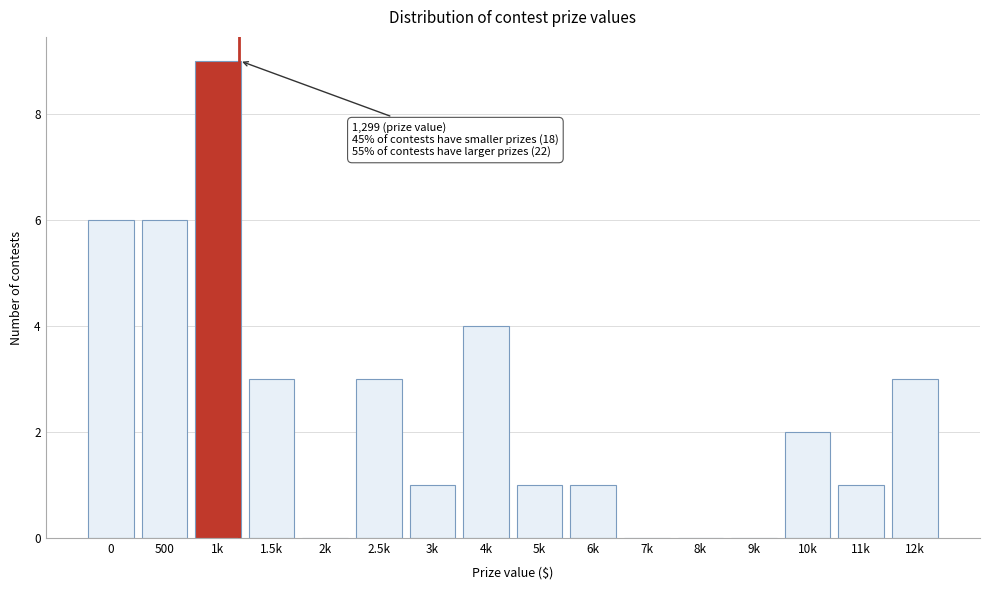

Reading right to left, extract all data points from this chart.

12k=3	11k=1	10k=2	9k=0	8k=0	7k=0	6k=1	5k=1	4k=4	3k=1	2.5k=3	2k=0	1.5k=3	1k=9	500=6	0=6